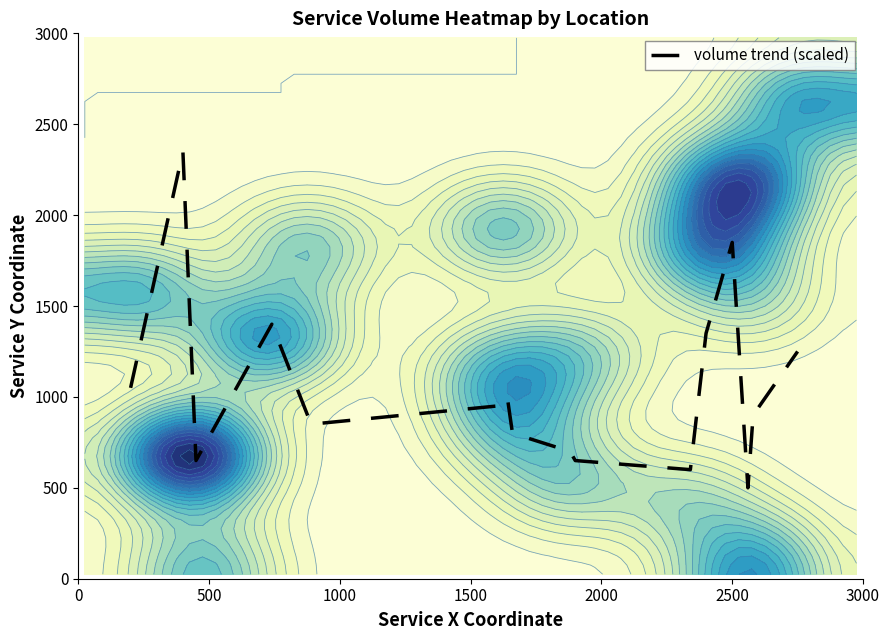

What is the minimum value for volume trend (scaled)?

500